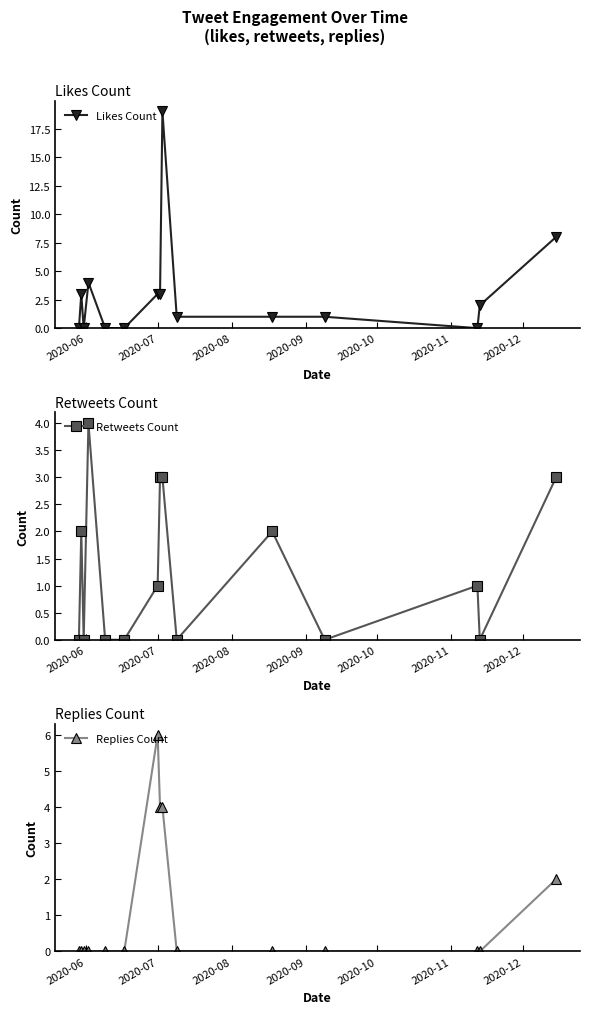

What is the maximum value for Likes Count?

19